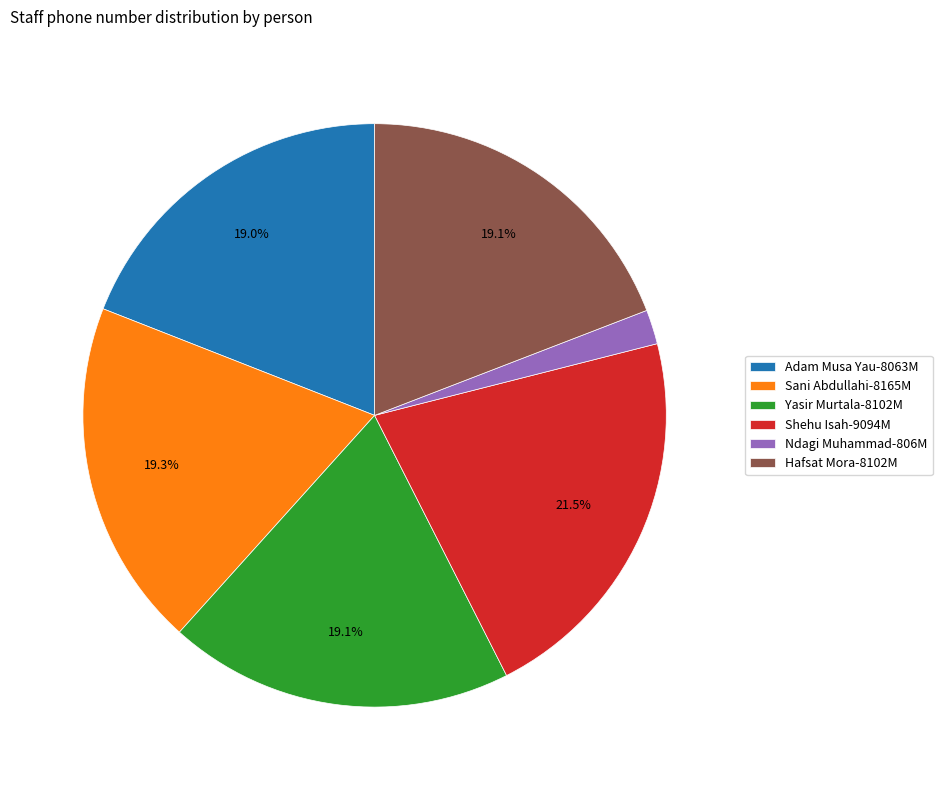

Is the sum of Yasir Murtala and Shehu Isah greater than half?

No